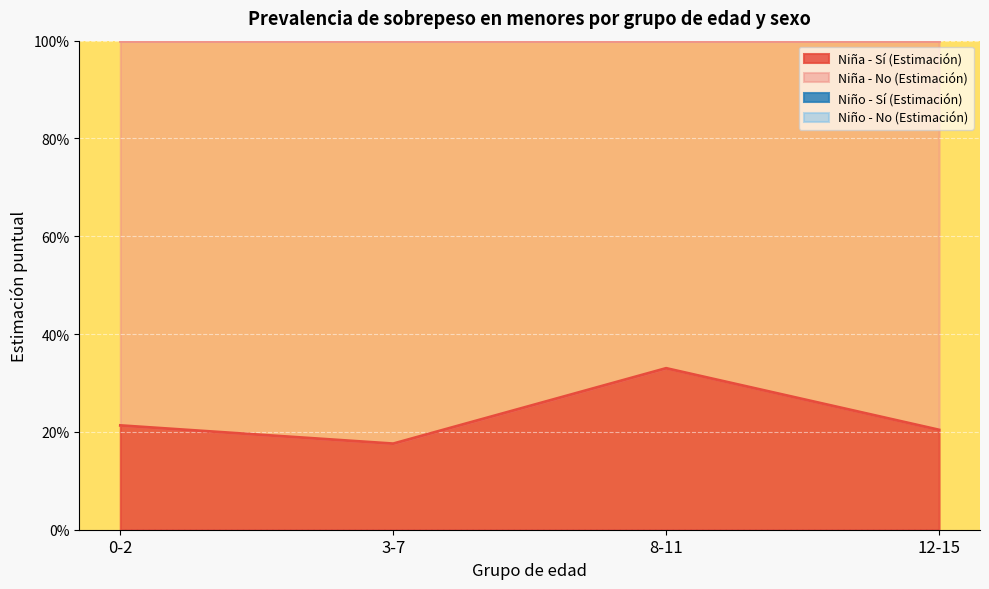

Is the value of Niño - Sí (Estimación) at 8-11 greater than the value of Niña - Sí (Estimación) at 0-2?

Yes